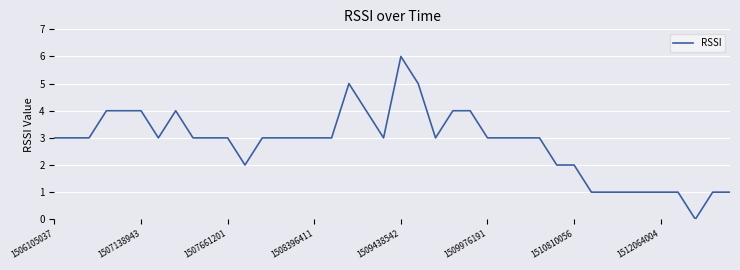

What is the difference between the maximum and minimum values?

6